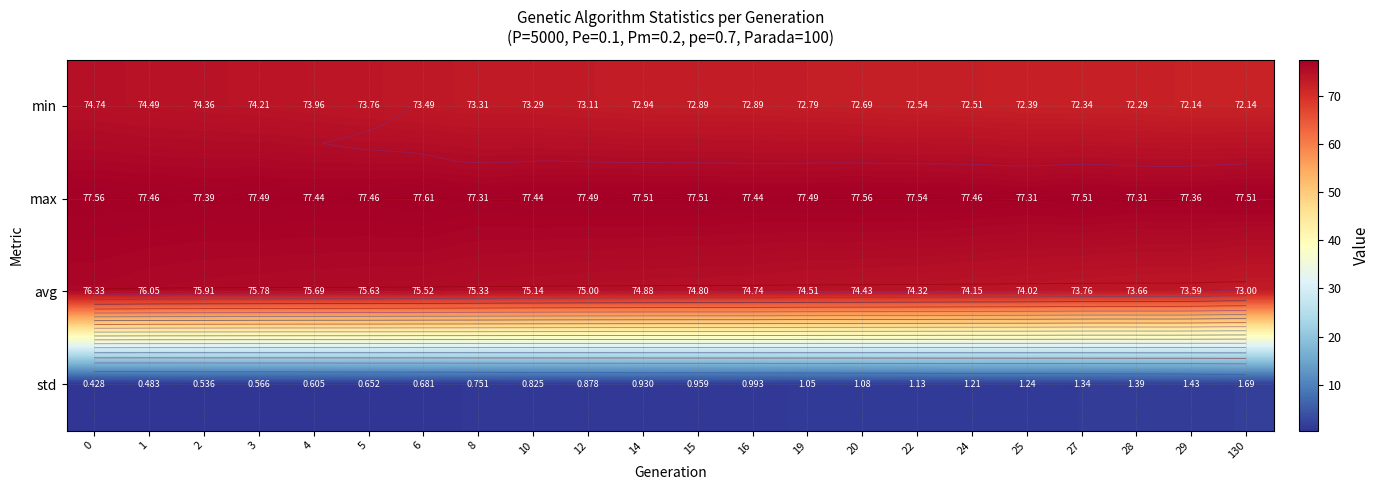

Is the value of std at 10 greater than the value of max at 3?

No